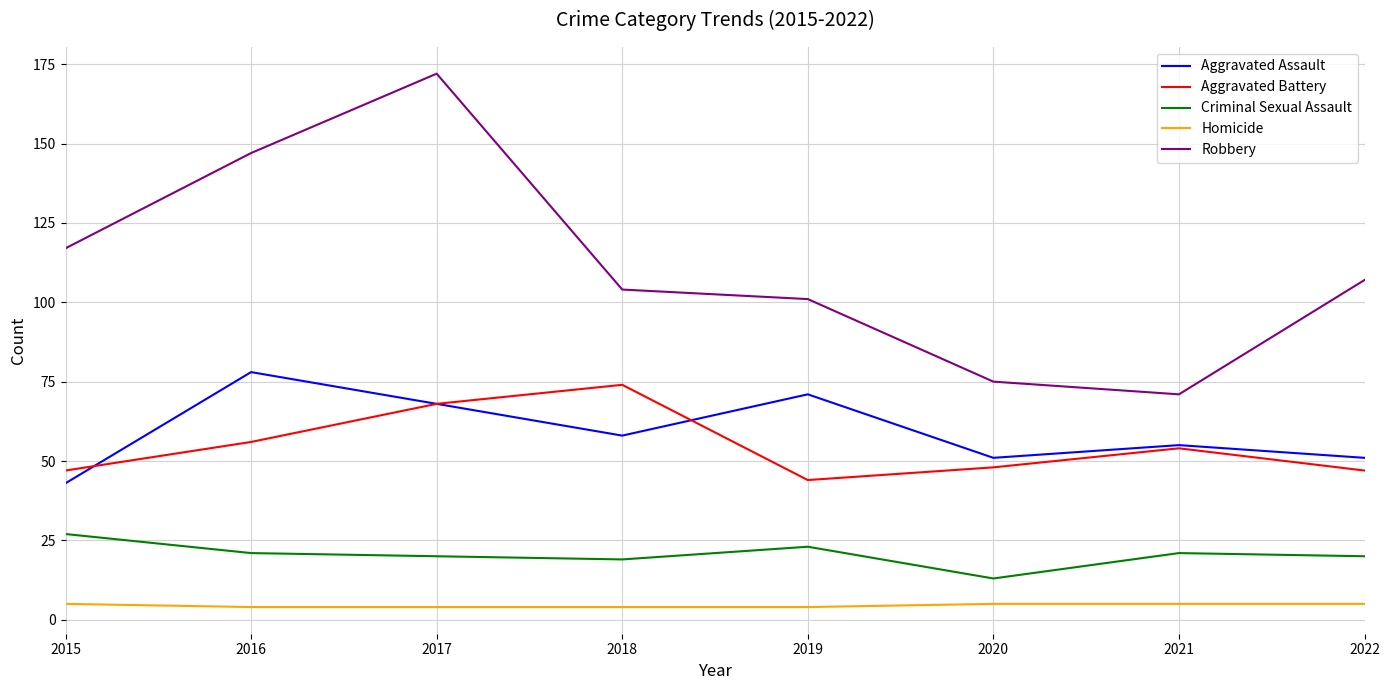

Rank the series at 2019 from highest to lowest value.

Robbery, Aggravated Assault, Aggravated Battery, Criminal Sexual Assault, Homicide